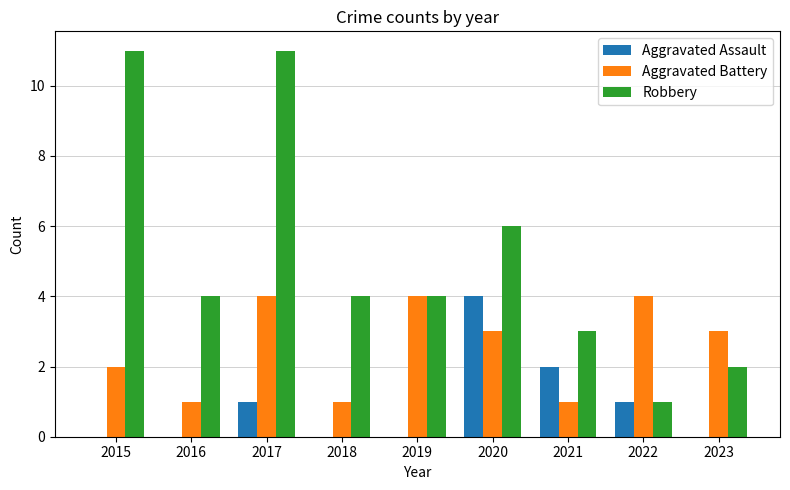

Which series has the widest spread of values?

Robbery